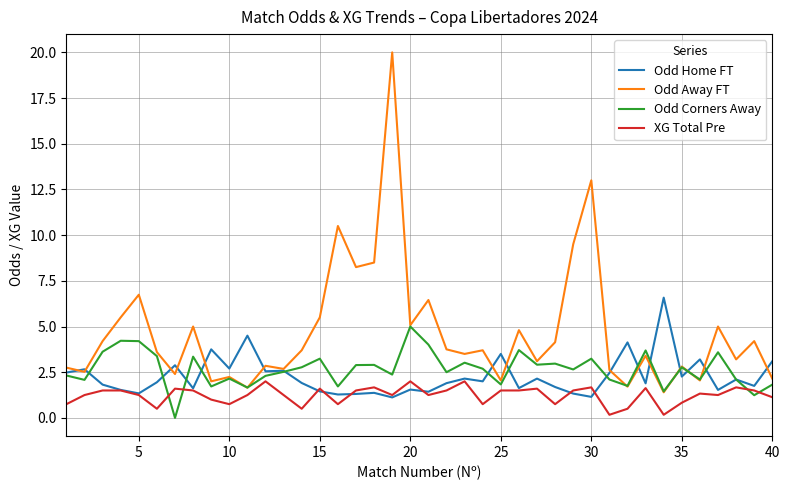

Rank the series by their maximum value, from highest to lowest.

Odd Away FT, Odd Home FT, Odd Corners Away, XG Total Pre